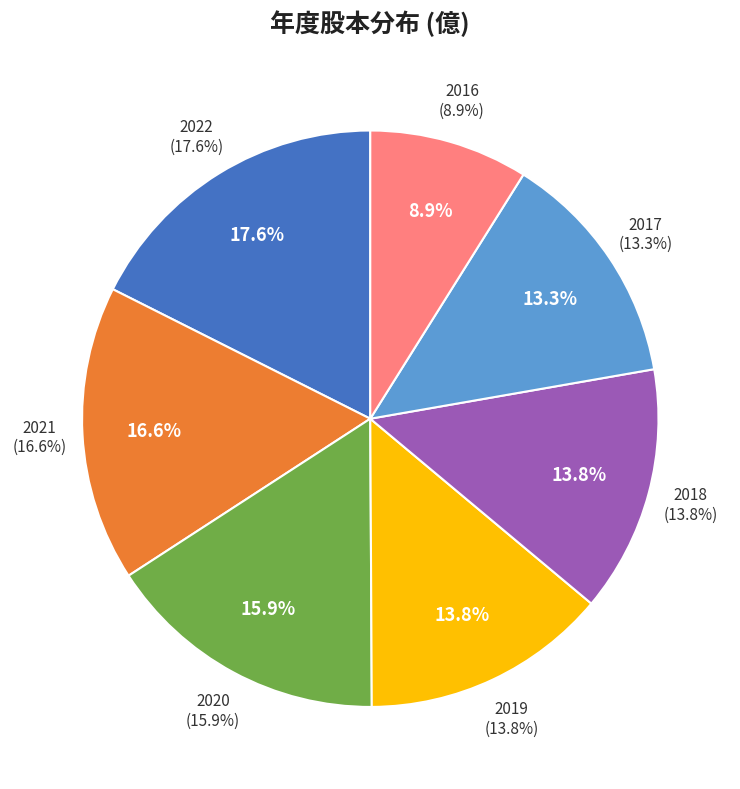

How many segments does this pie chart have?

7